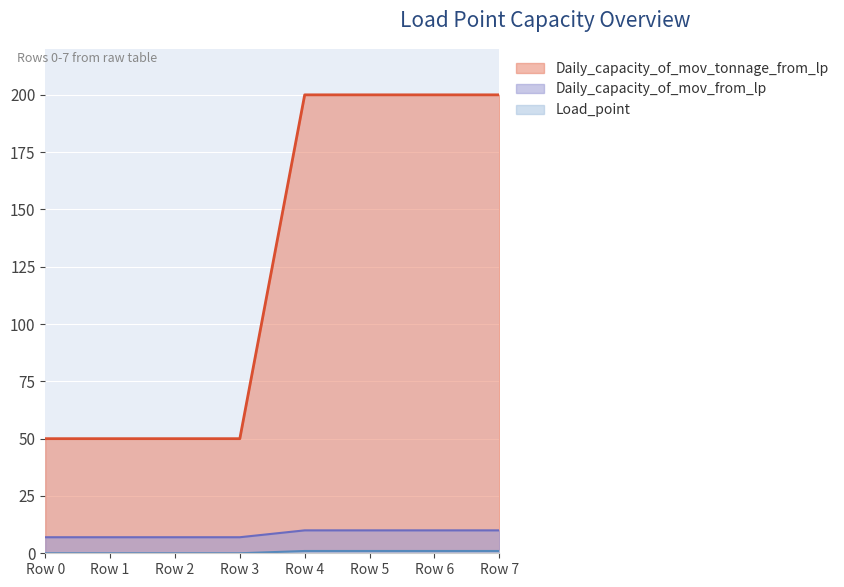

How many categories are shown in the chart?

8